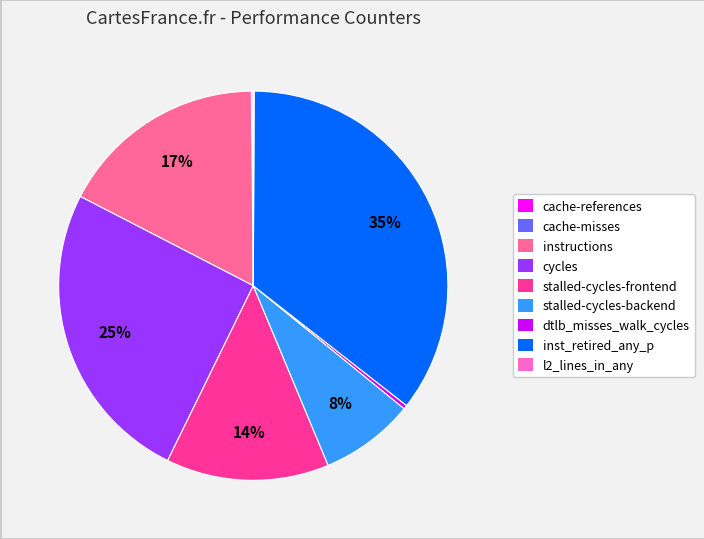

Does any single category account for the majority?

No